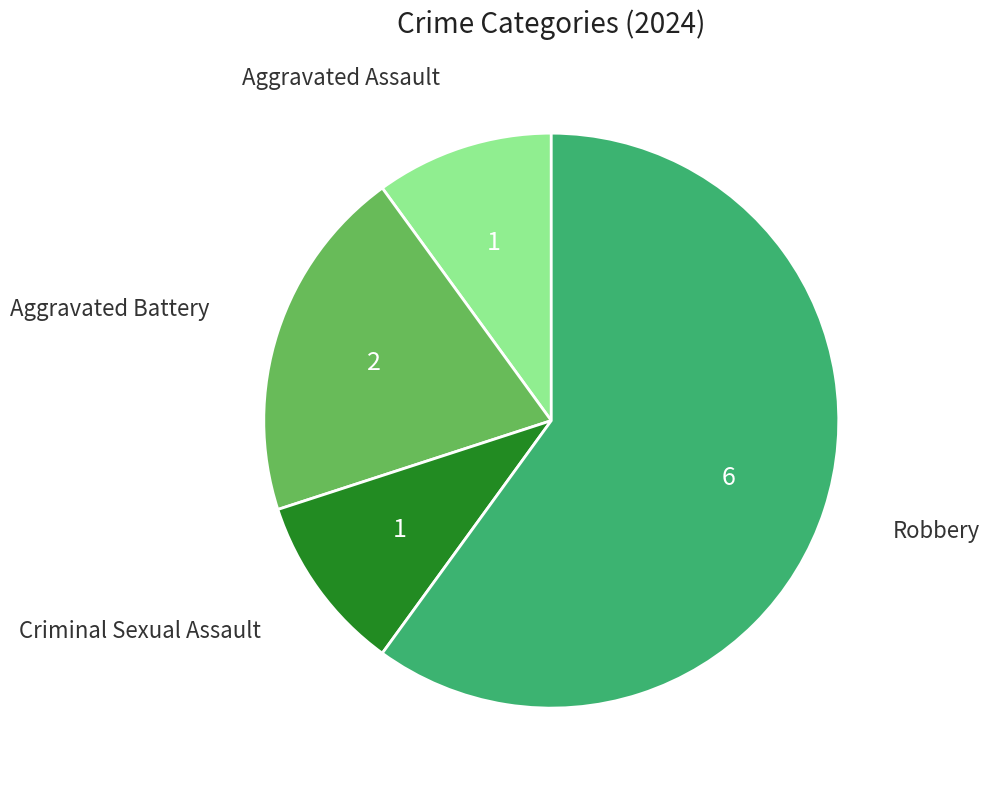

Which has a higher value, Robbery or Criminal Sexual Assault?

Robbery